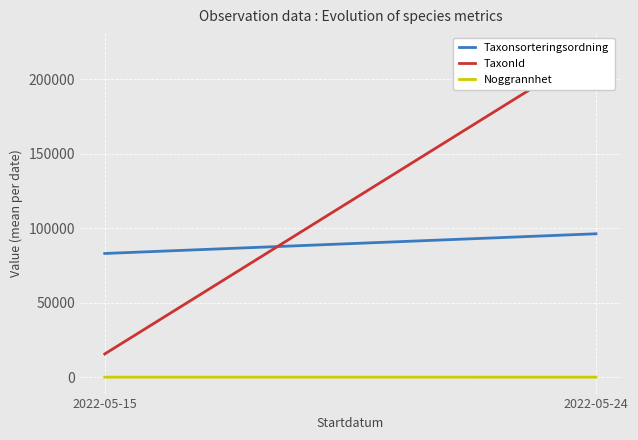

What is the value of the Noggrannhet point at the 2nd from the left?

10.0